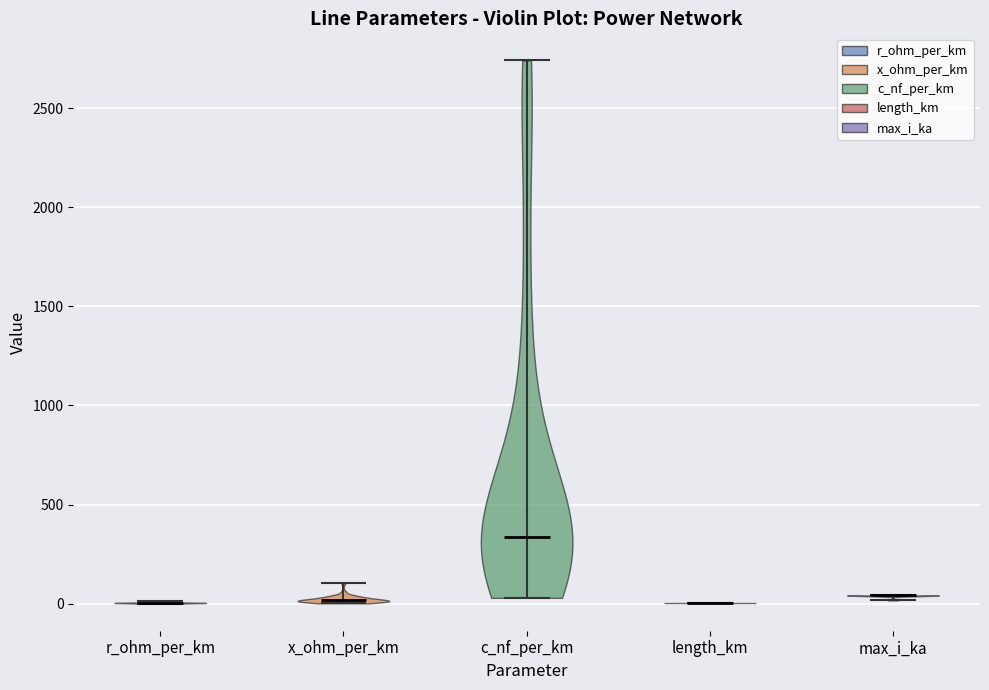

What is the highest point the violin for x_ohm_per_km reaches on the y-axis? The values are not printed on the chart, so give them approximately, as read against the axis.

100